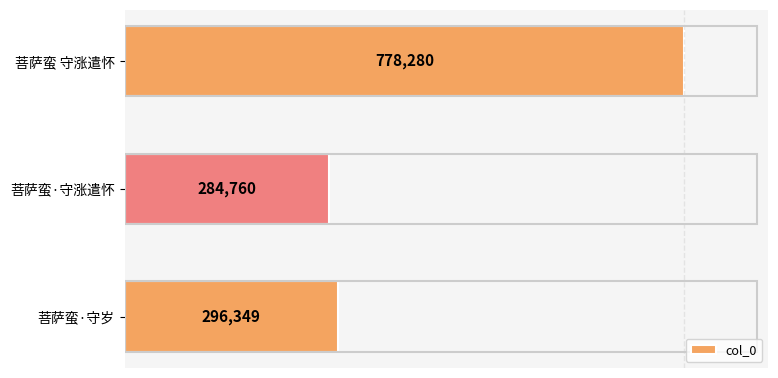

Is it true that the value at 菩萨蛮 守涨遣怀 is 197051?

False